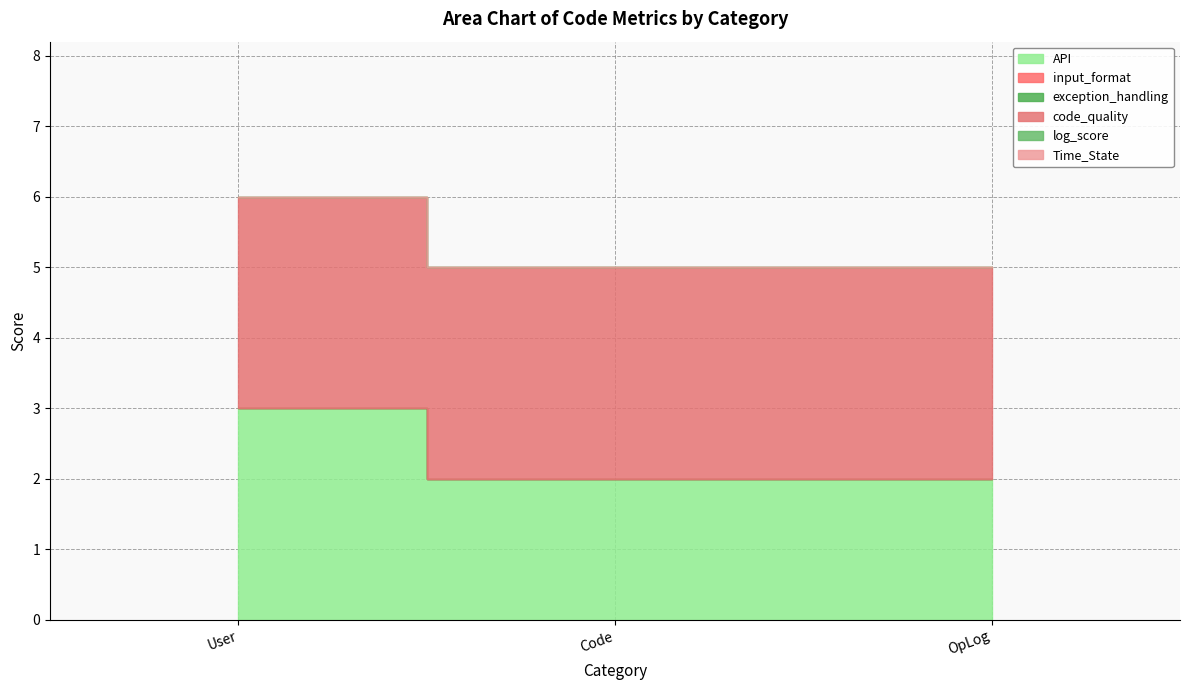

At which label is log_score closest to 0?

User